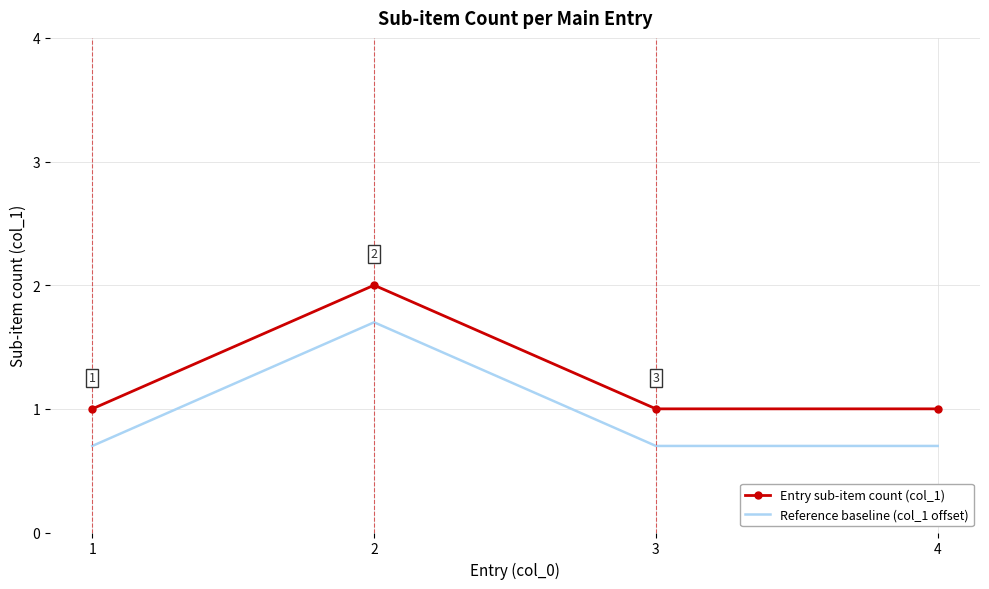

List the series in order of their peak value, lowest first.

Reference baseline (col_1 offset), Entry sub-item count (col_1)